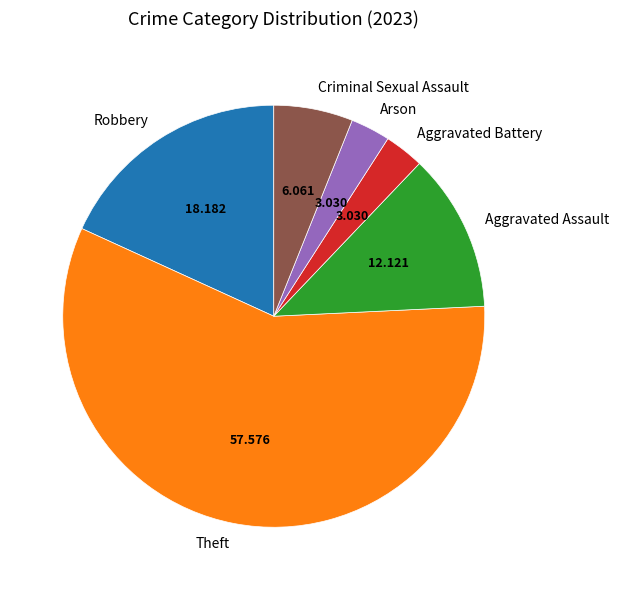

Is the sum of Robbery and Aggravated Assault greater than half?

No